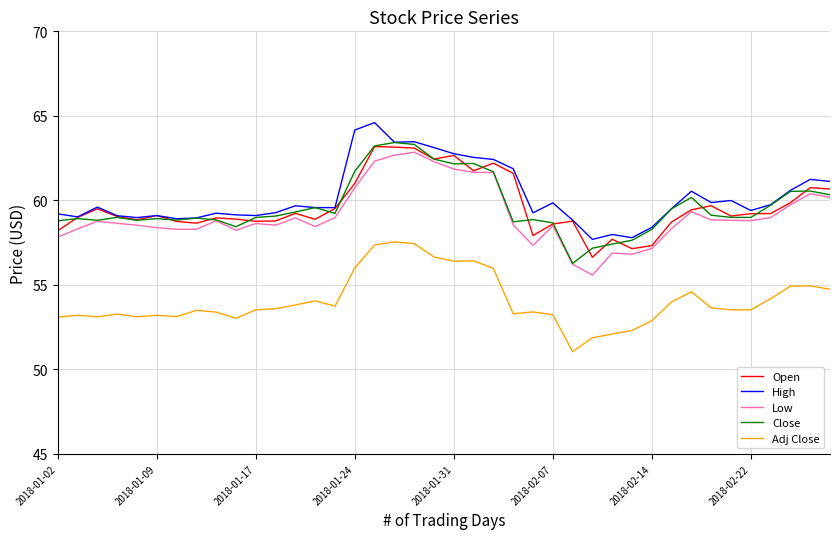

What is the average value of the Open series?

59.6